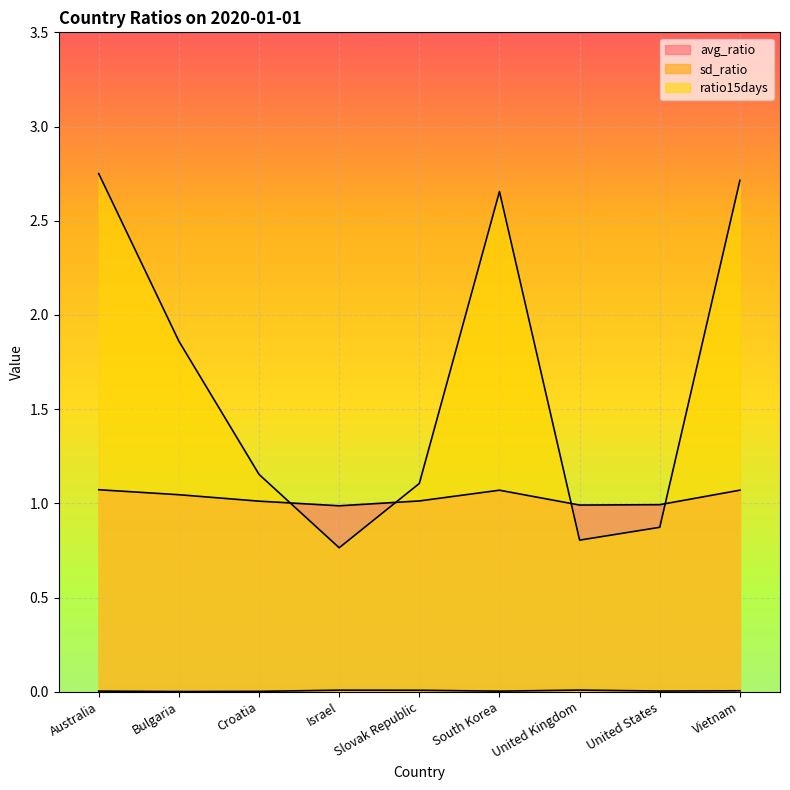

How many interior local peaks does the ratio15days series have?

1